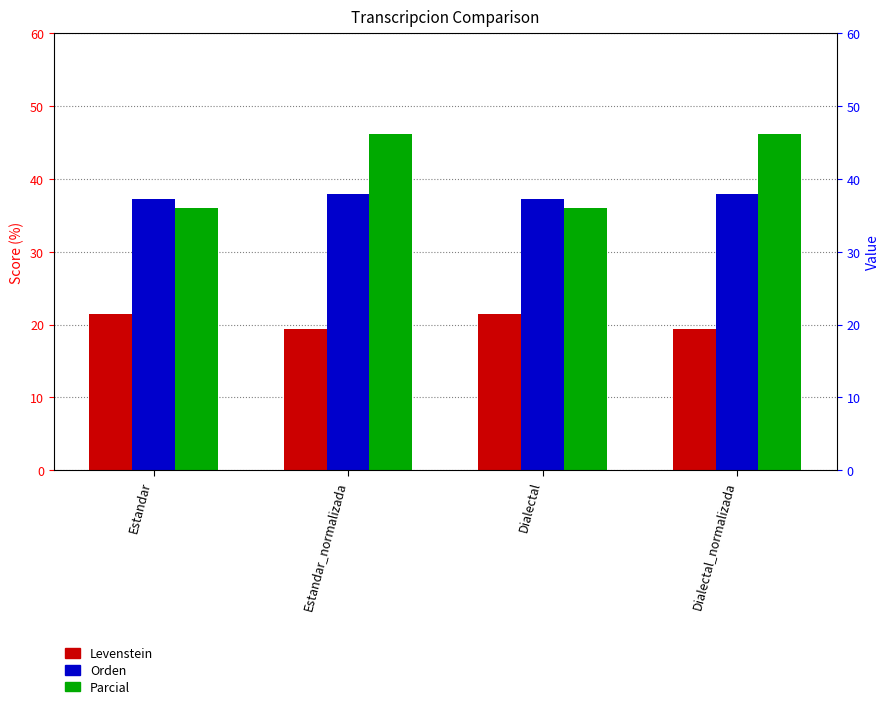

What is the spread (max minus min) of values at Dialectal?

15.9